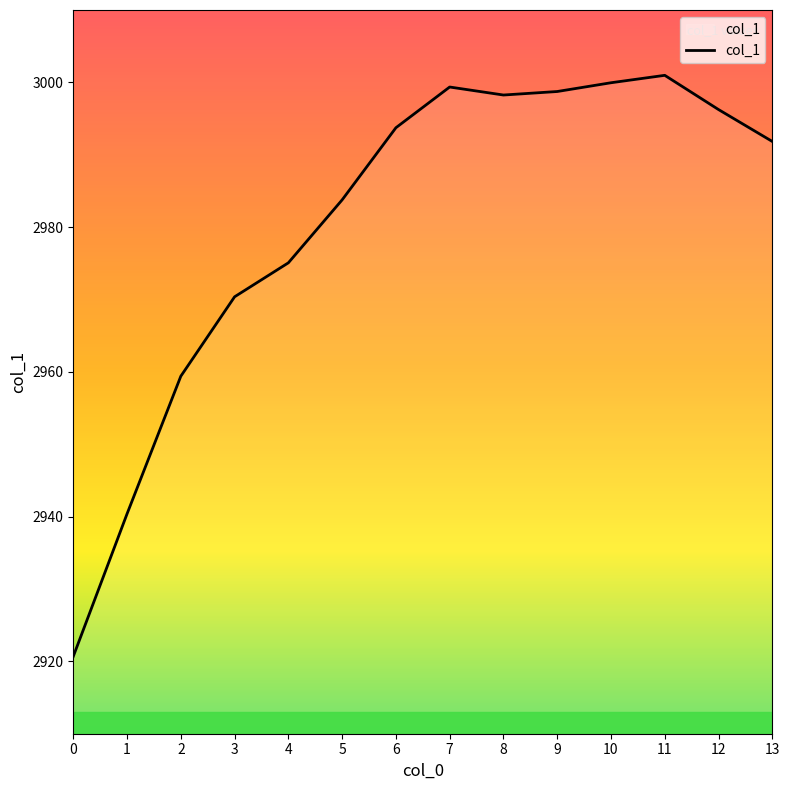

What is the sum of all values?

41728.7